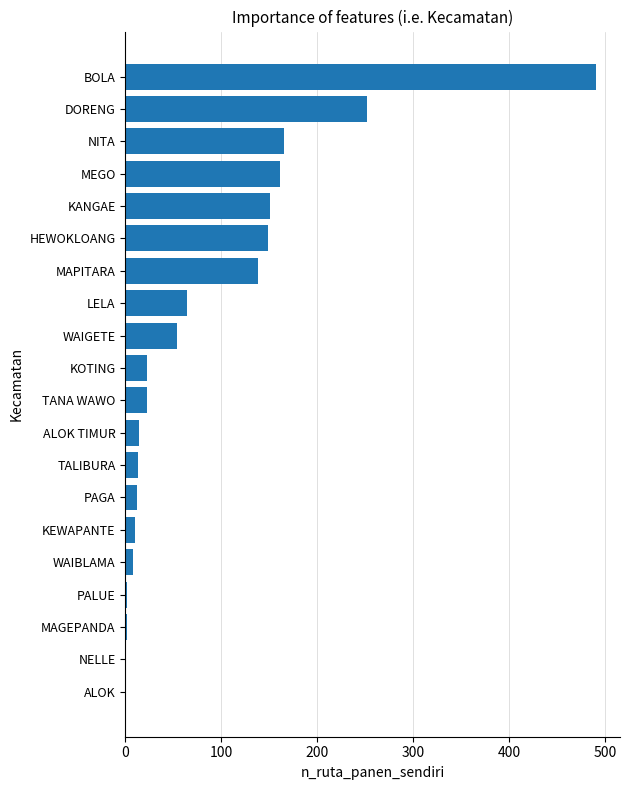

What is the approximate value at MEGO?

161